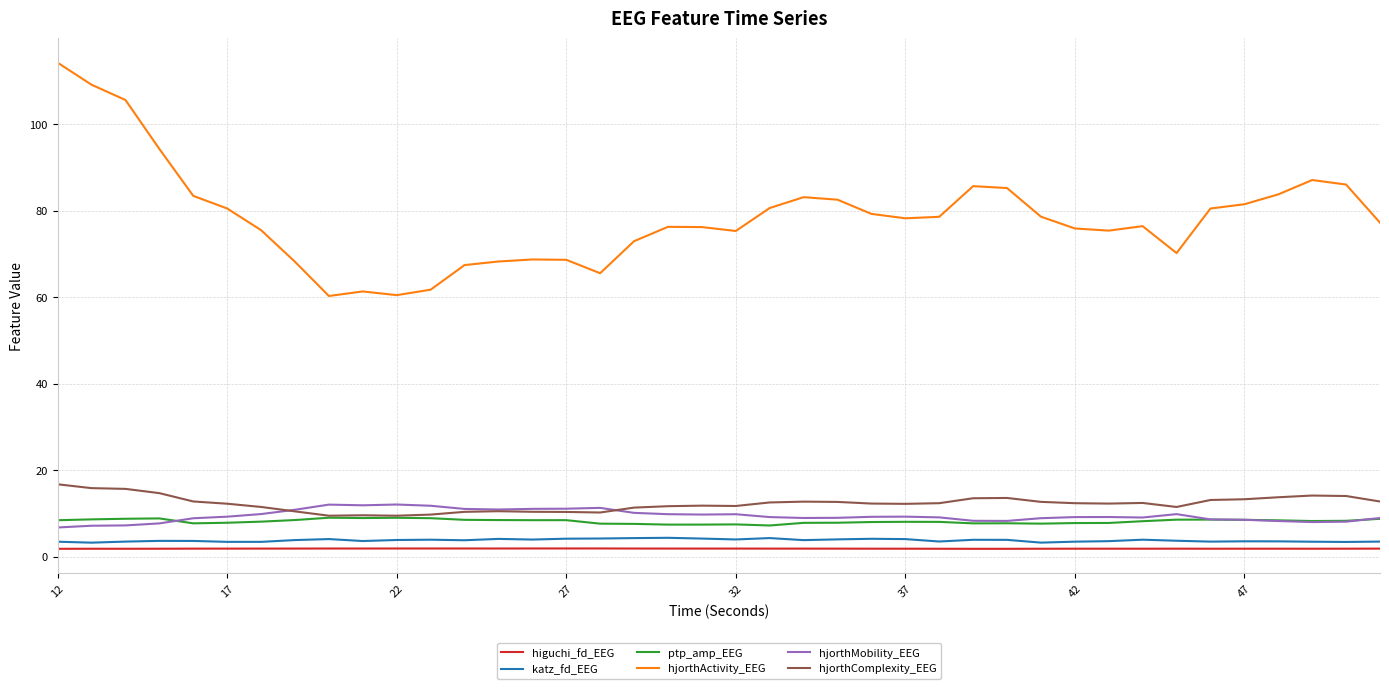

Which series has the largest total across all categories?

hjorthActivity_EEG